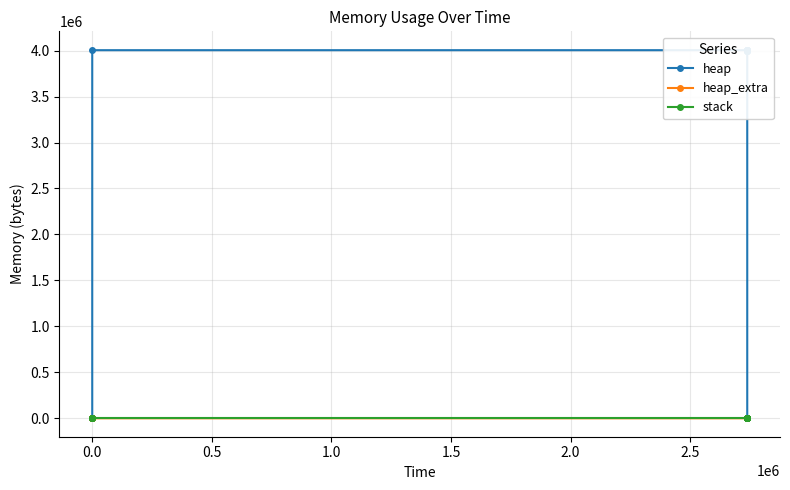

Rank the series at 0.0 from lowest to highest value.

stack, heap_extra, heap